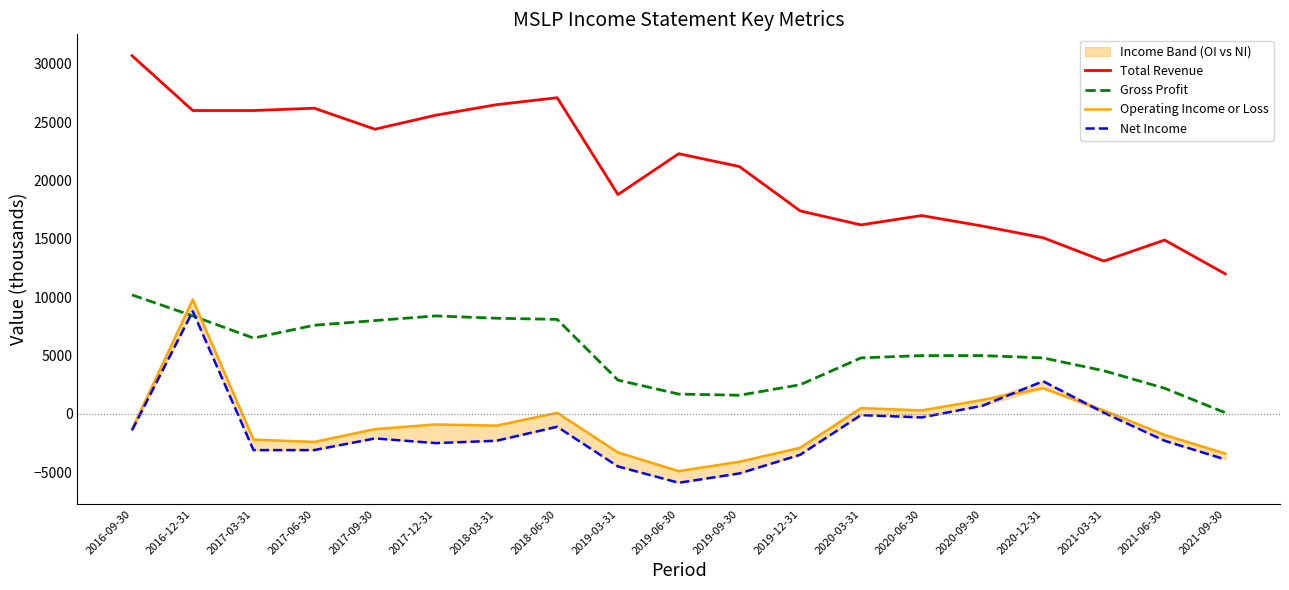

After their last crossing, which series has the higher values: Net Income or Gross Profit?

Gross Profit